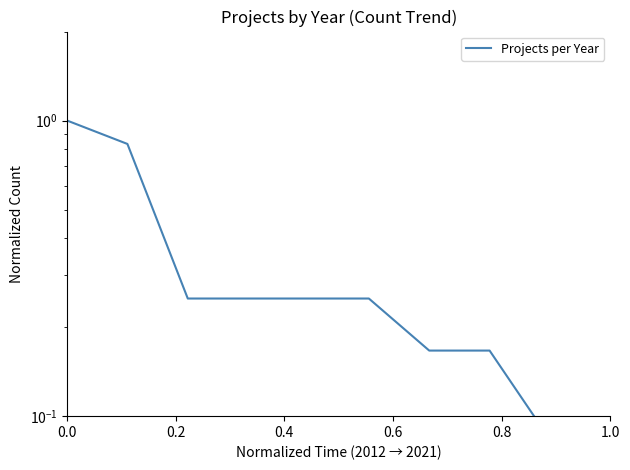

What is the smallest value displayed?

0.1